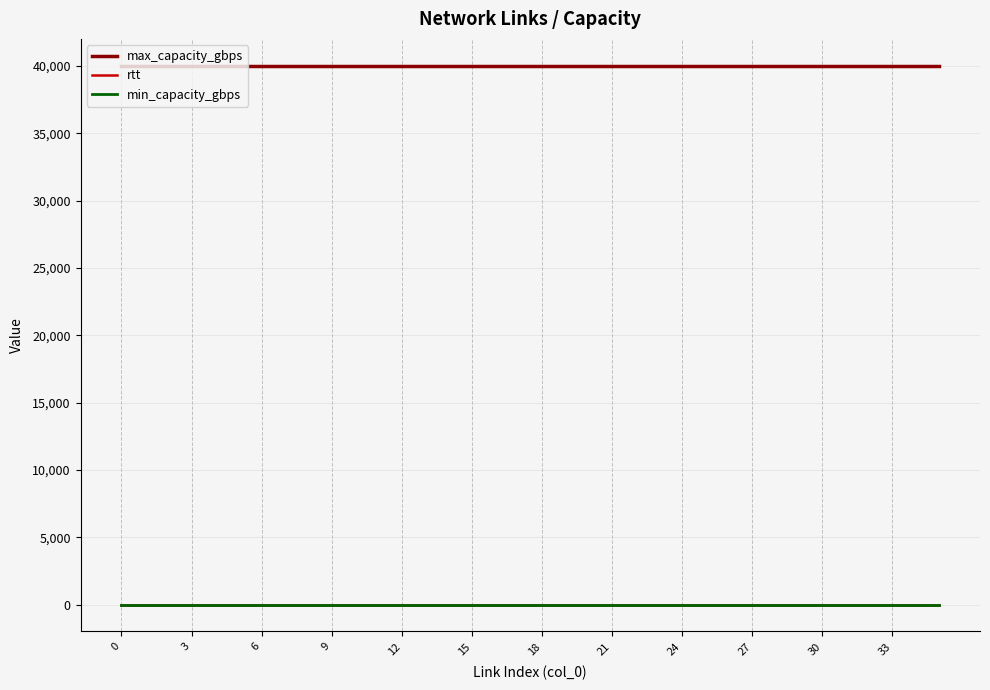

What is the highest value of the max_capacity_gbps series?

40000